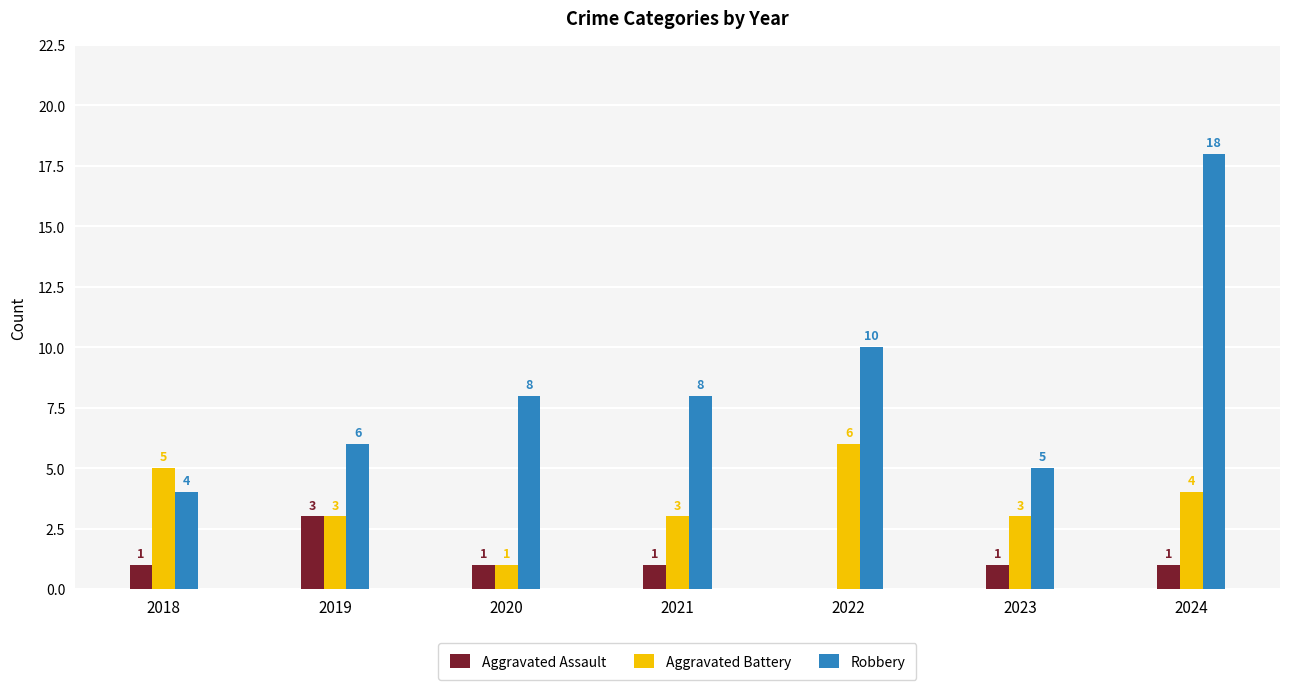

What is the approximate value of Aggravated Battery at 2021?

3